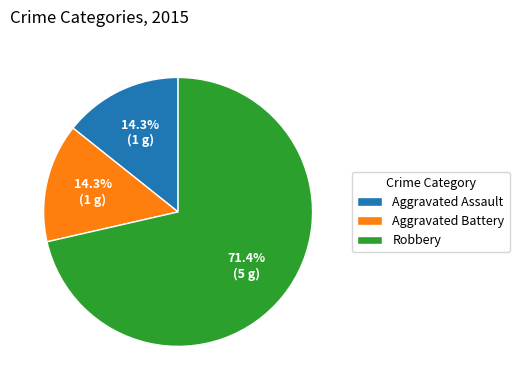

What percentage is the Robbery slice, to the nearest percent?

71%